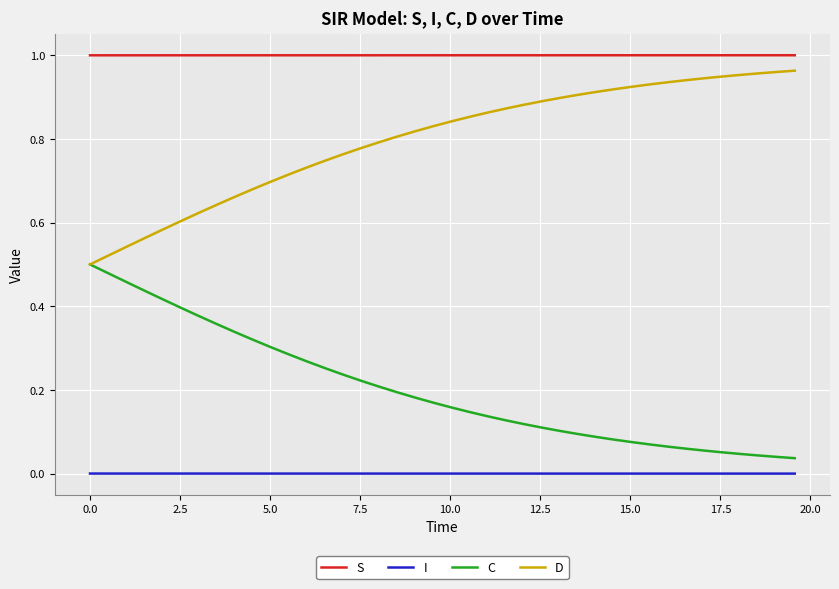

Which series has the largest total across all categories?

S